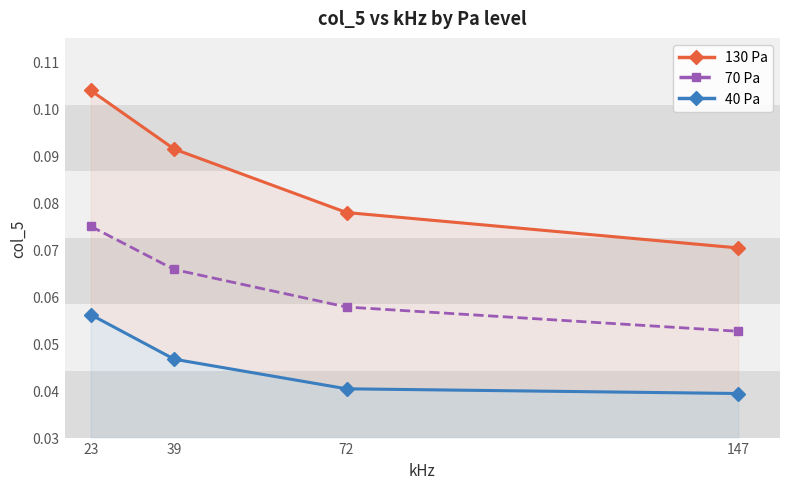

Reading right to left, what are all the values shown in this chart?

130 Pa: 147=0.1	72=0.1	39=0.1	23=0.1
70 Pa: 147=0.1	72=0.1	39=0.1	23=0.1
40 Pa: 147=0.0	72=0.0	39=0.0	23=0.1